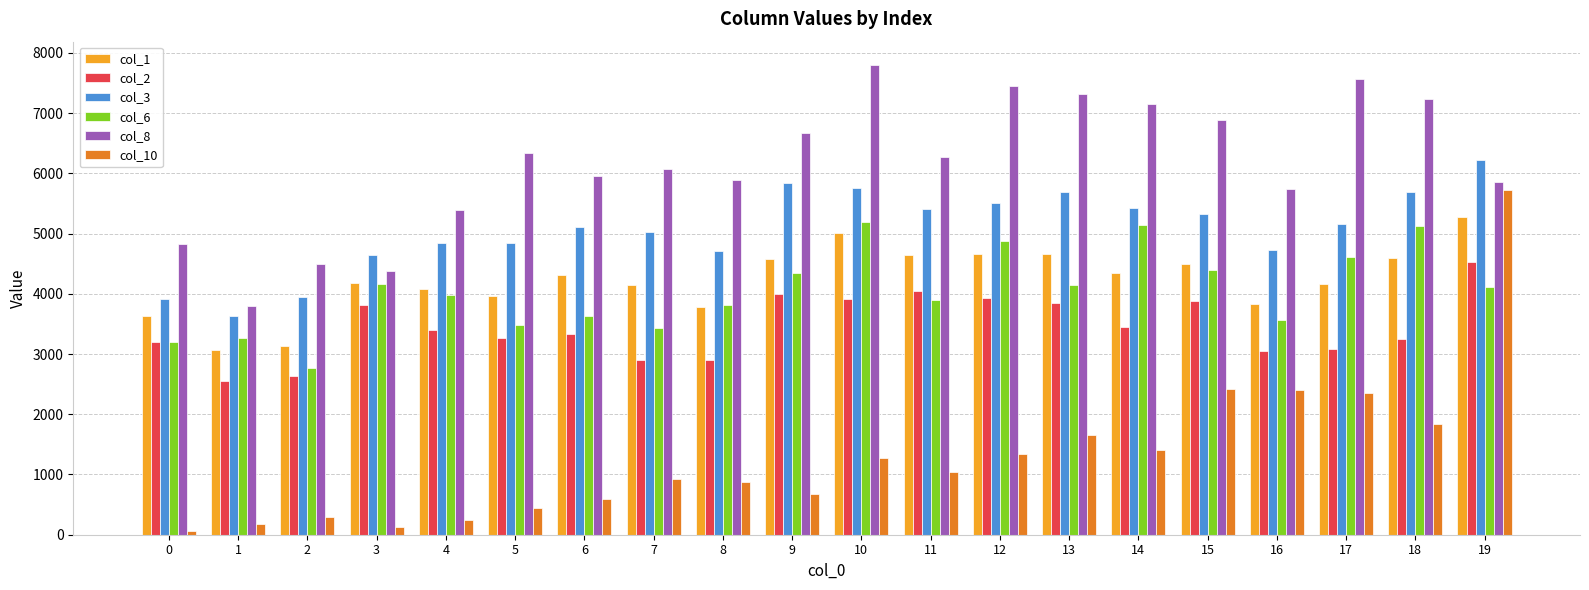

The value of col_6 at 12 is 4880.9. True or false?

True